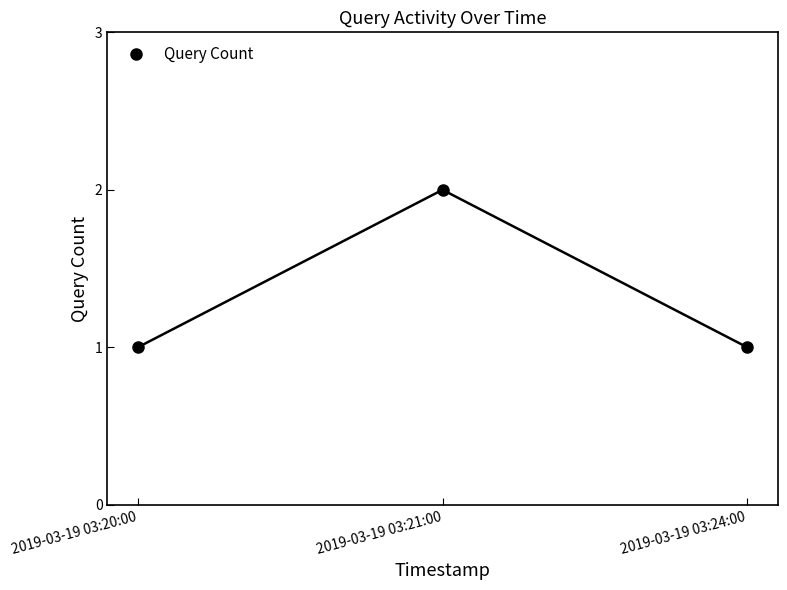

What is the greatest value displayed?

2